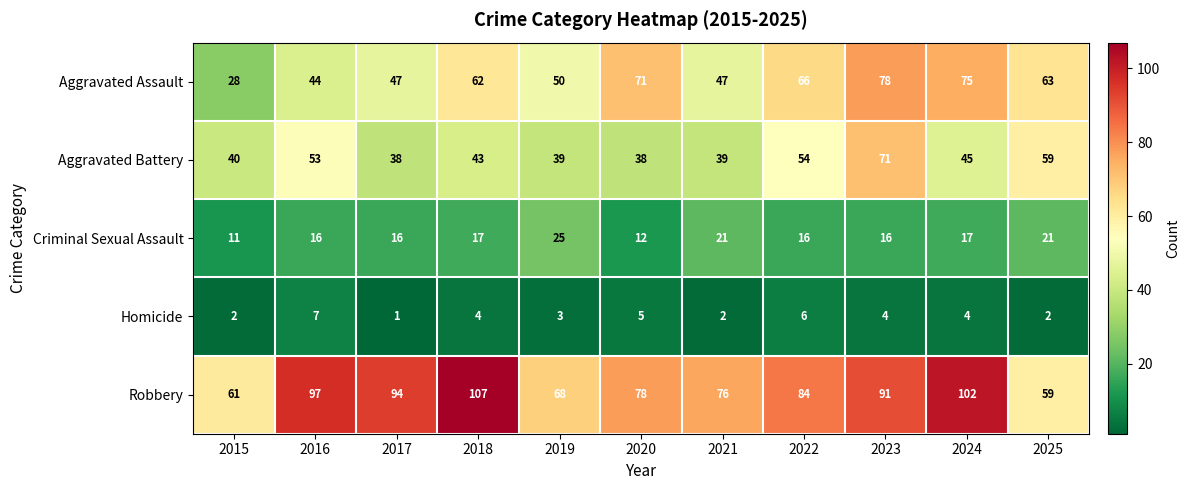

The Homicide series shows 7 at 2016. True or false?

True